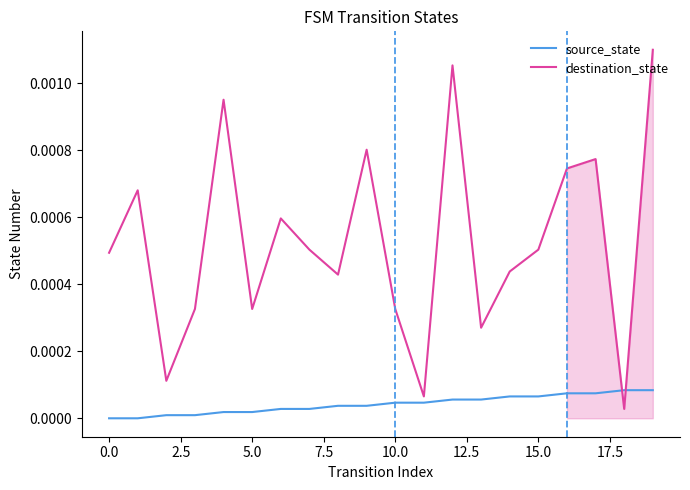

What is the label of the 5th point from the right?

15